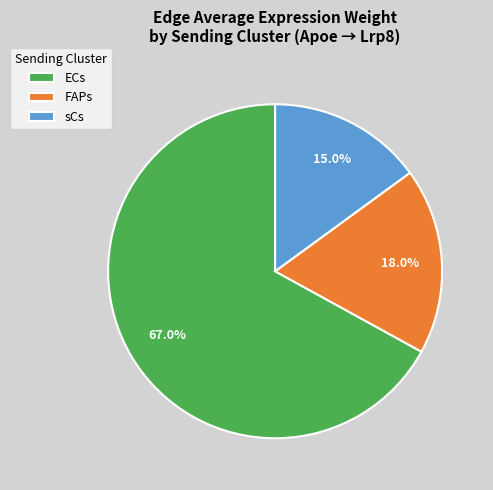

To the nearest percent, what is the average slice percentage?

33%